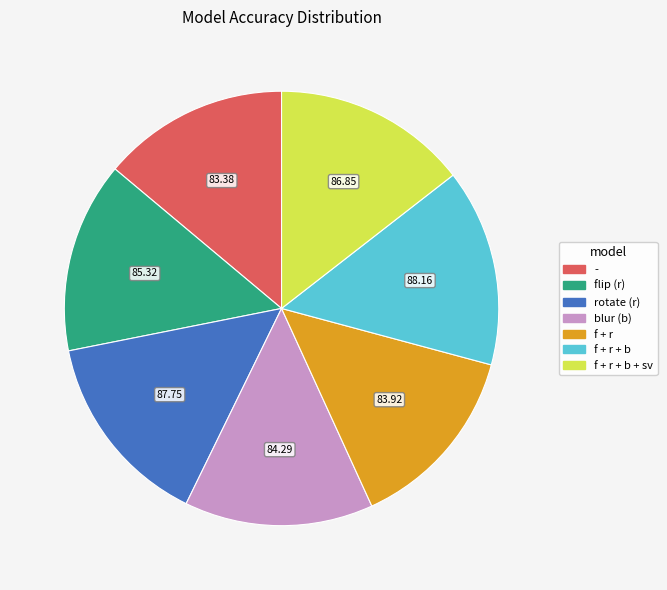

What is the ratio of the value at rotate (r) to the value at f + r + b + sv?

1.0